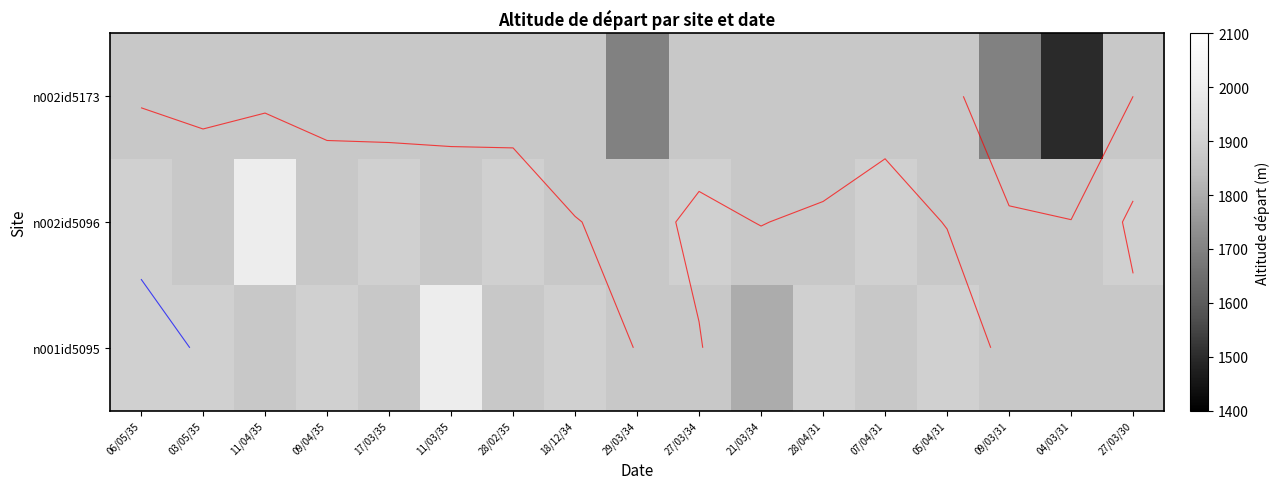

Rank the series at 09/03/31 from highest to lowest value.

n002id5173, n001id5095, n002id5096